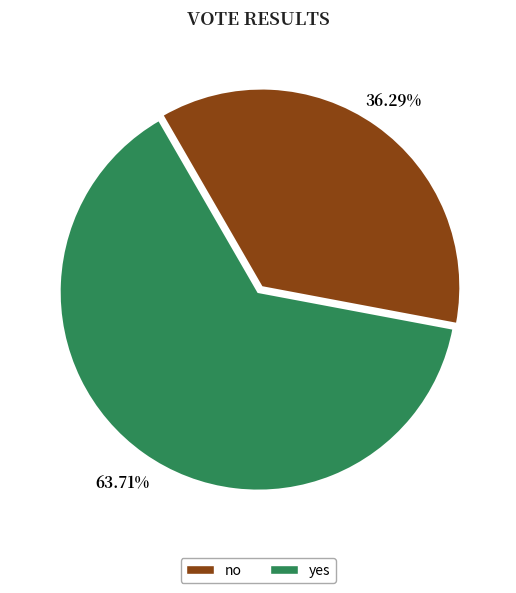

To the nearest percent, what is the average slice percentage?

50%